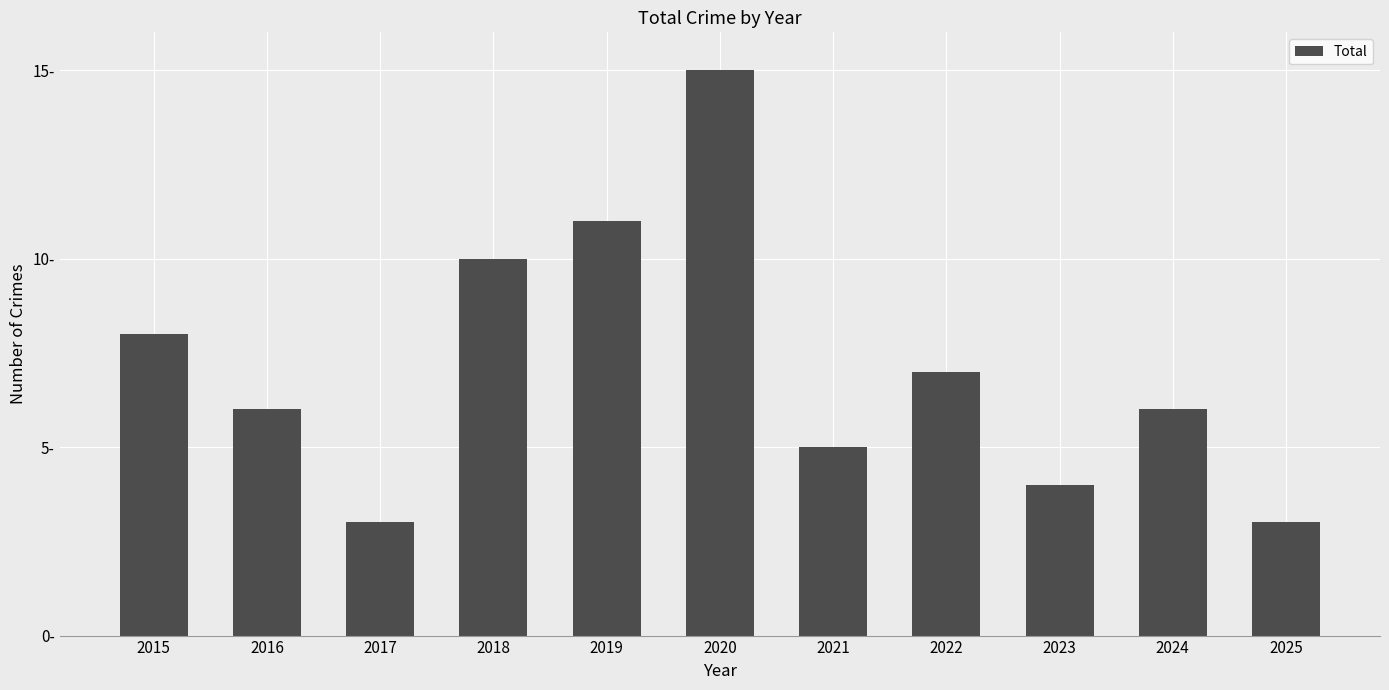

Rank the categories by value from highest to lowest.

2020, 2019, 2018, 2015, 2022, 2016, 2024, 2021, 2023, 2017, 2025